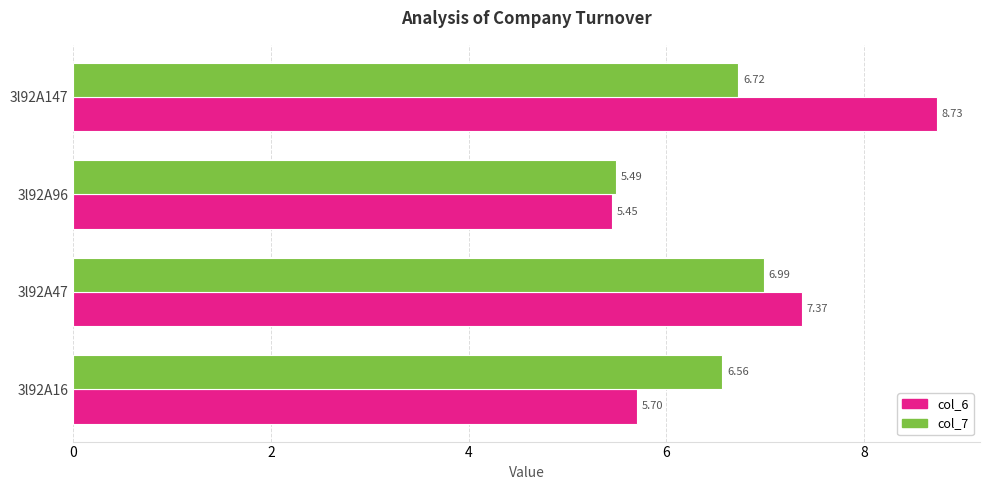

What is the difference between the highest and lowest values at 3l92A147?

2.0